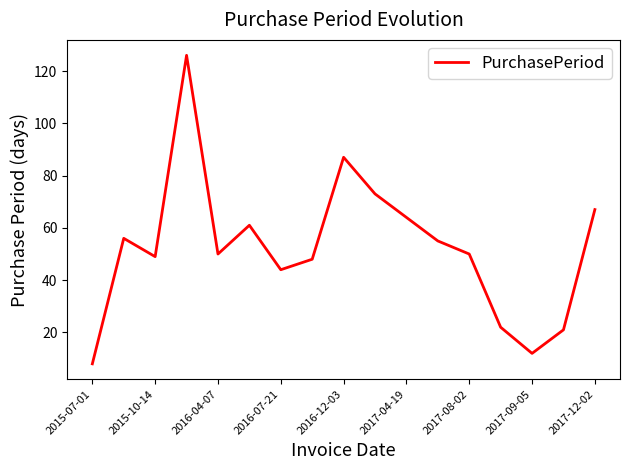

What is the greatest value displayed?

126